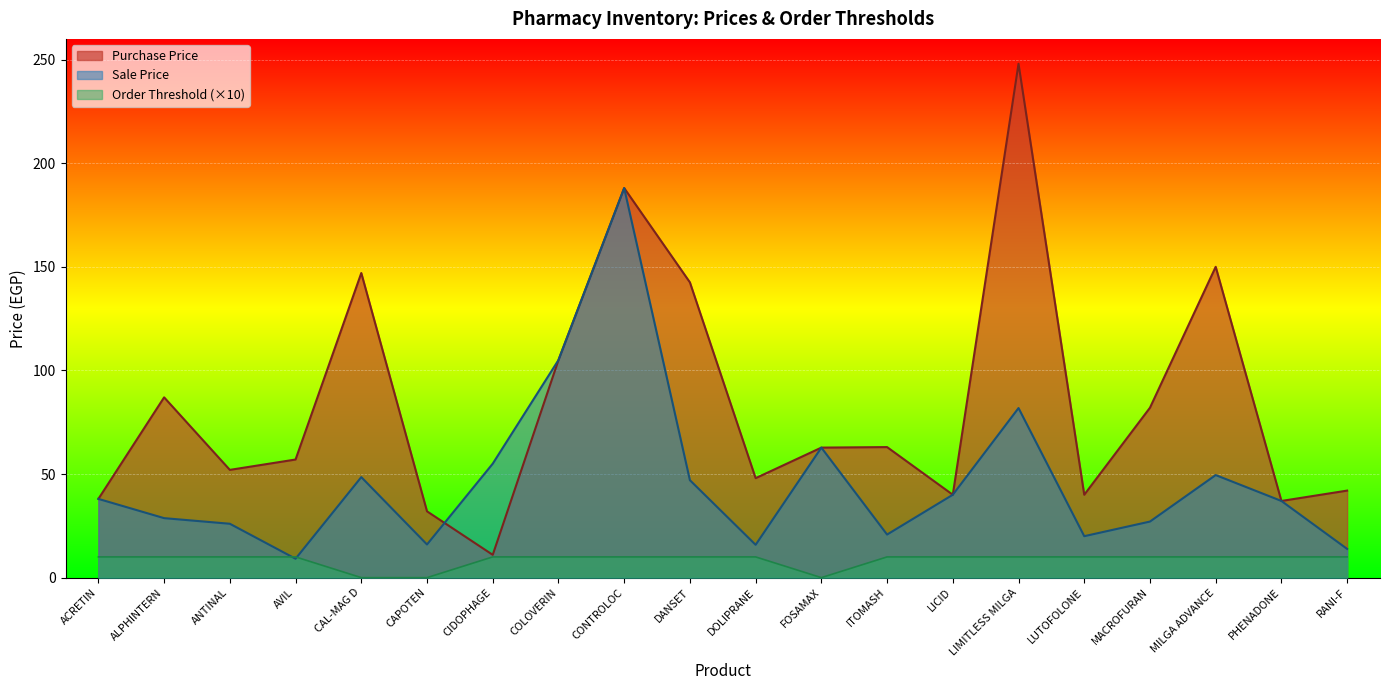

What is the label of the 5th point from the left?

CAL-MAG D